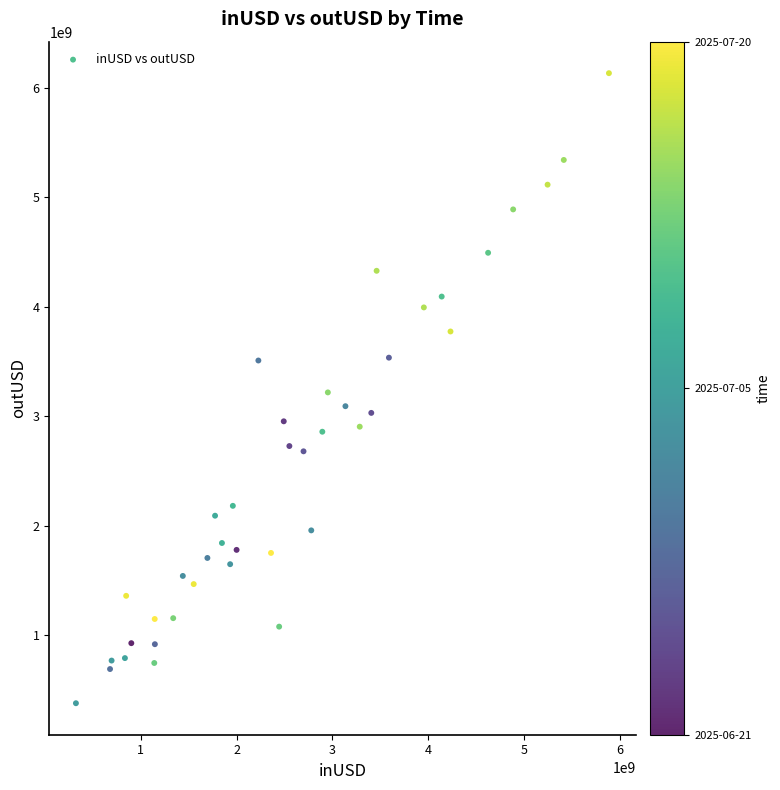

What is the range of X values (max minus min)?

5562348459.6